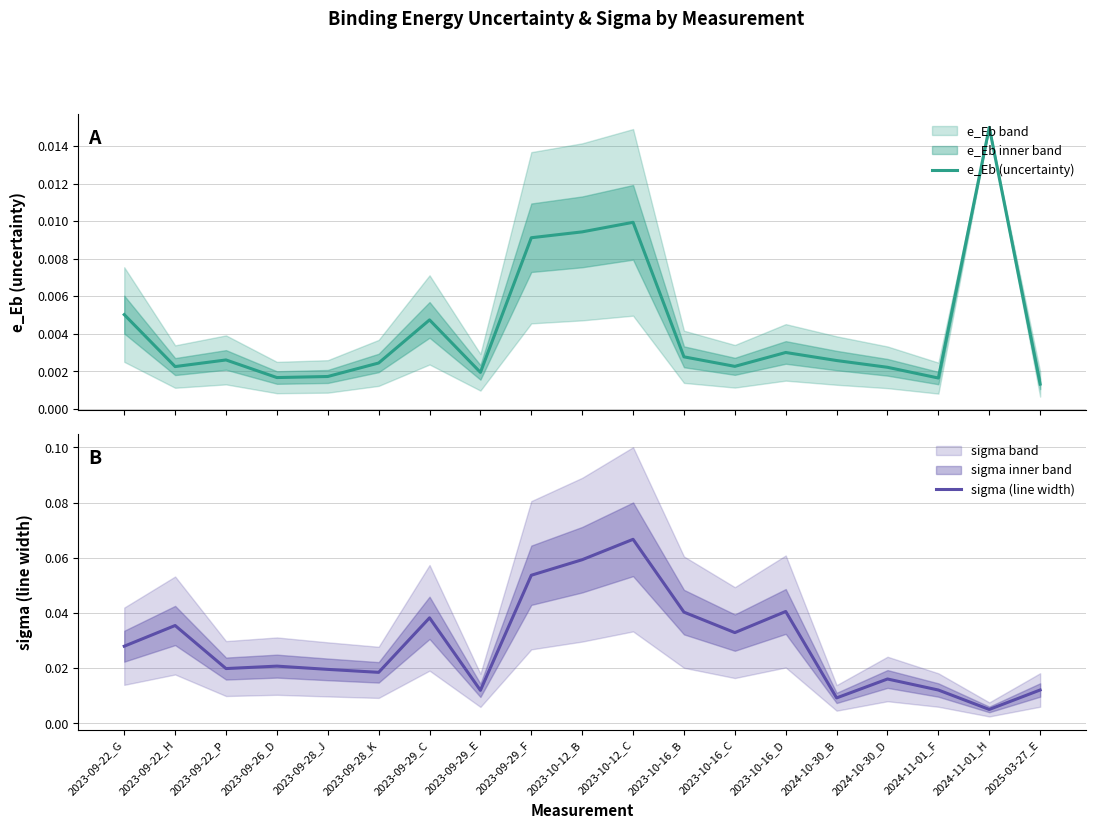

List the series in order of their peak value, lowest first.

e_Eb (uncertainty), sigma (line width)